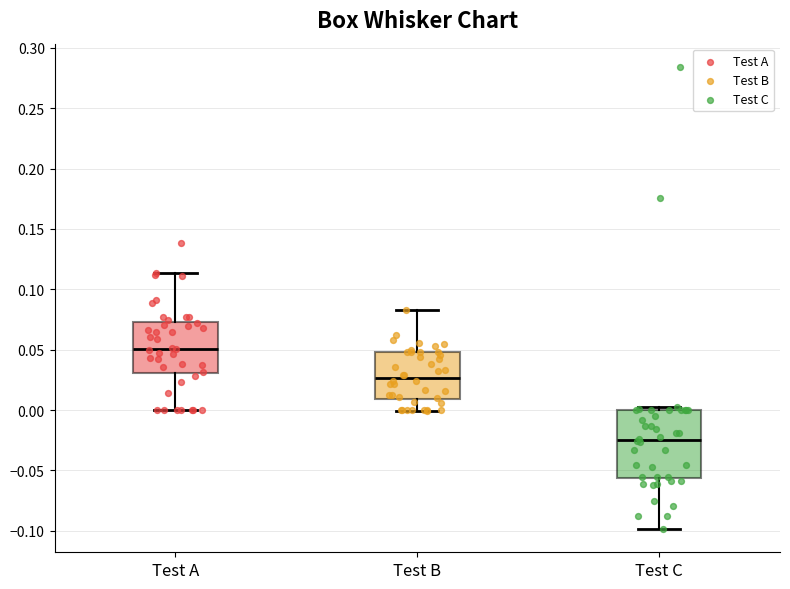

Which box is the tallest, from its lower edge to its upper edge?

Test C